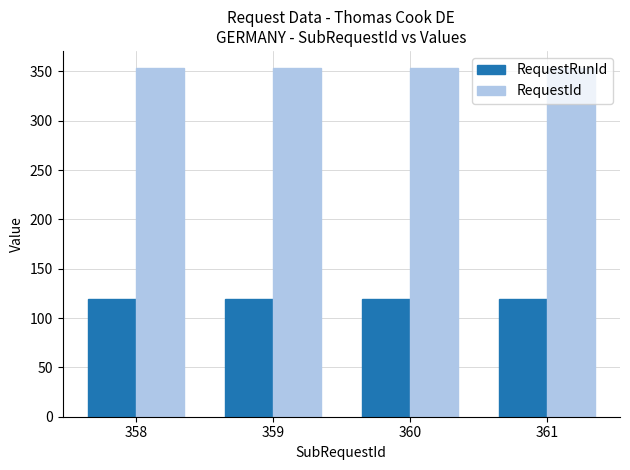

True or false: RequestRunId has a value of 119 at 360.

True